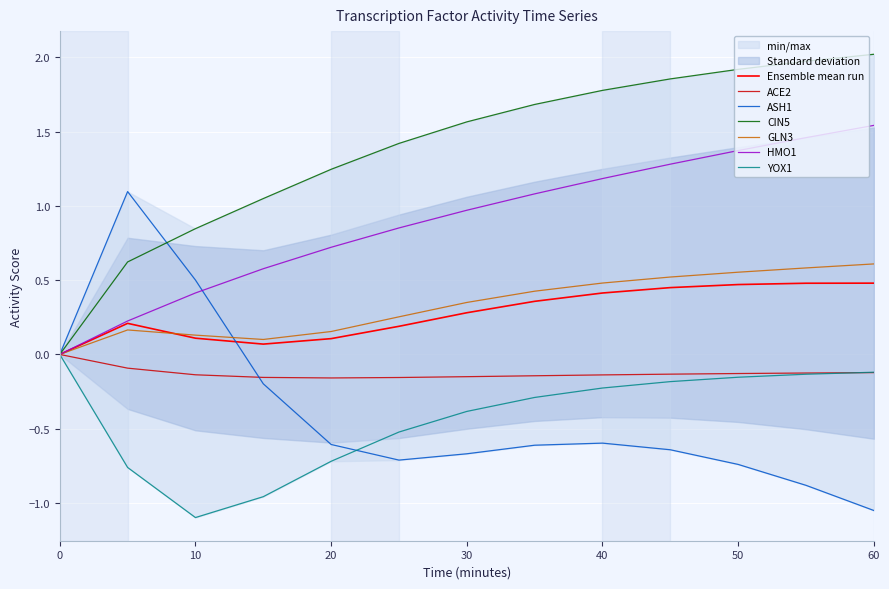

The value of GLN3 at 50 is 0.2. True or false?

False